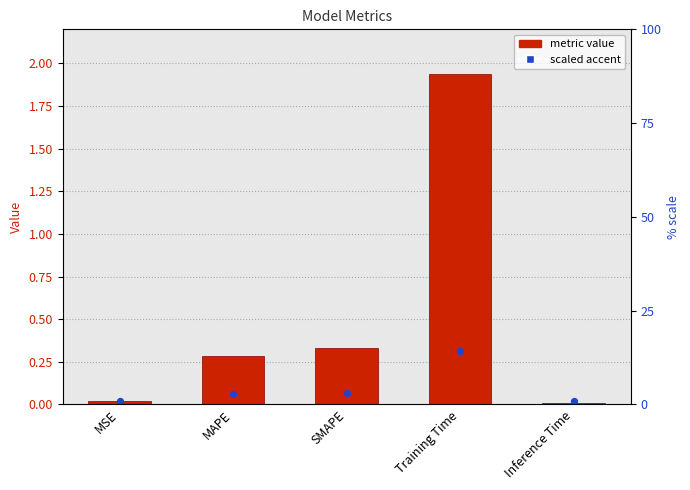

Between Training Time and Inference Time, which is larger?

Training Time